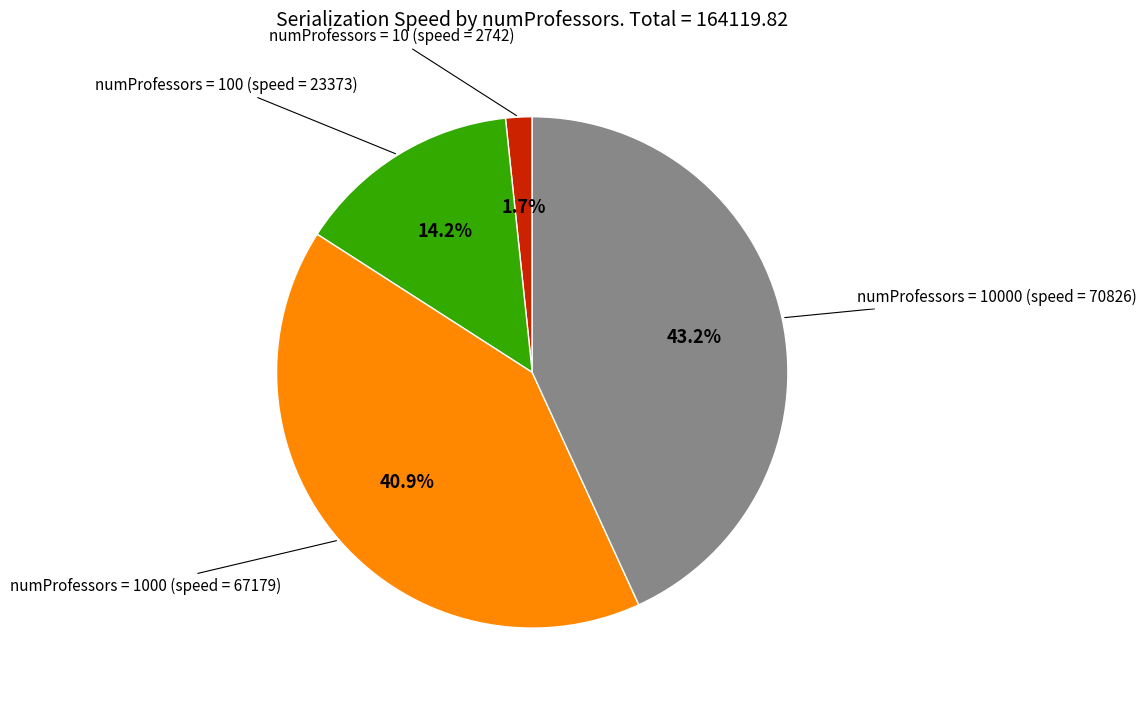

How many slices are in this pie chart?

4